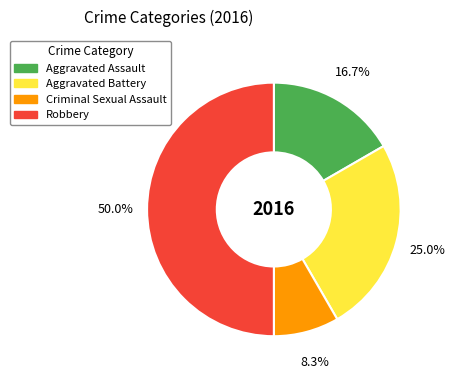

How much of the chart is everything except Aggravated Assault?

83.3%